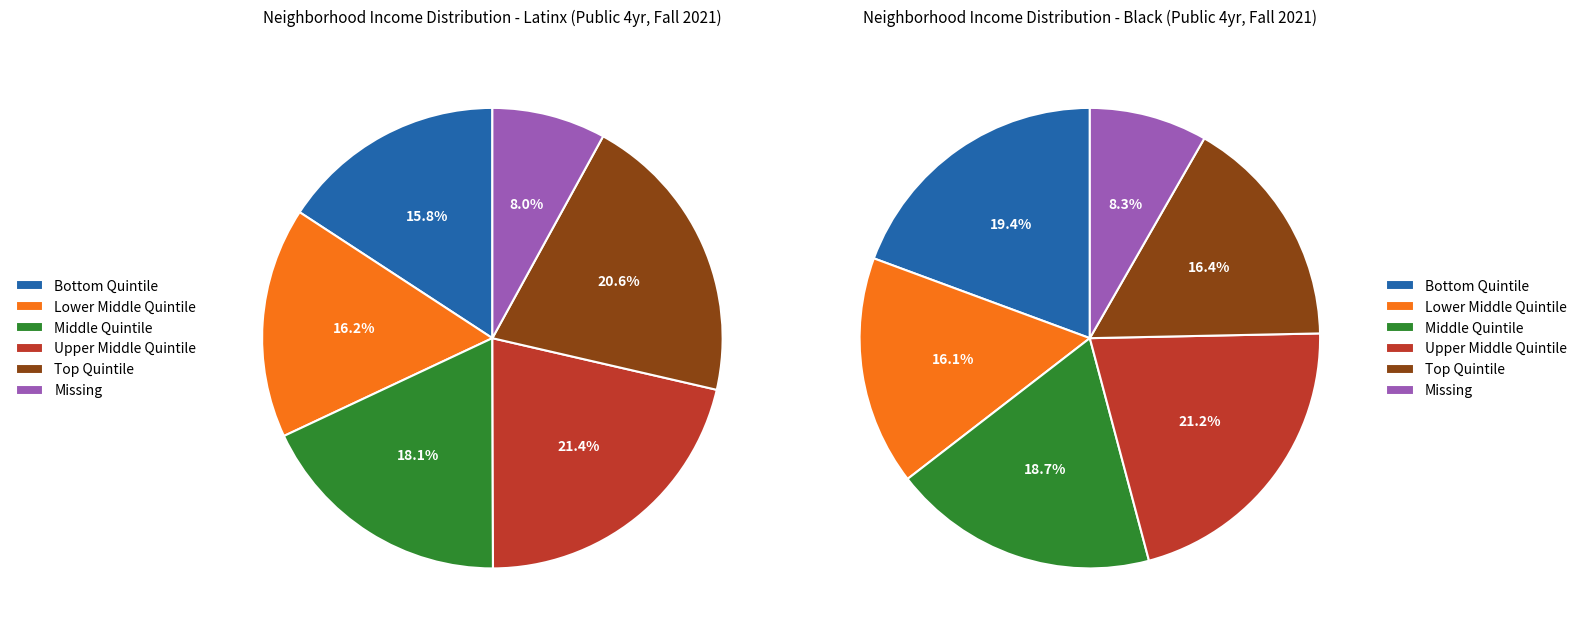

To the nearest percent, what is the difference between the largest and smallest slice percentages?

13%